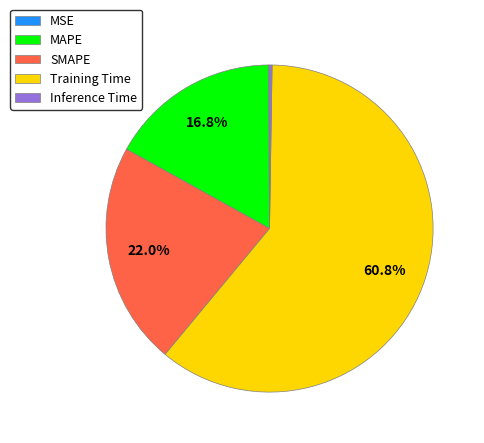

What portion of the pie excludes MAPE?

83.2%